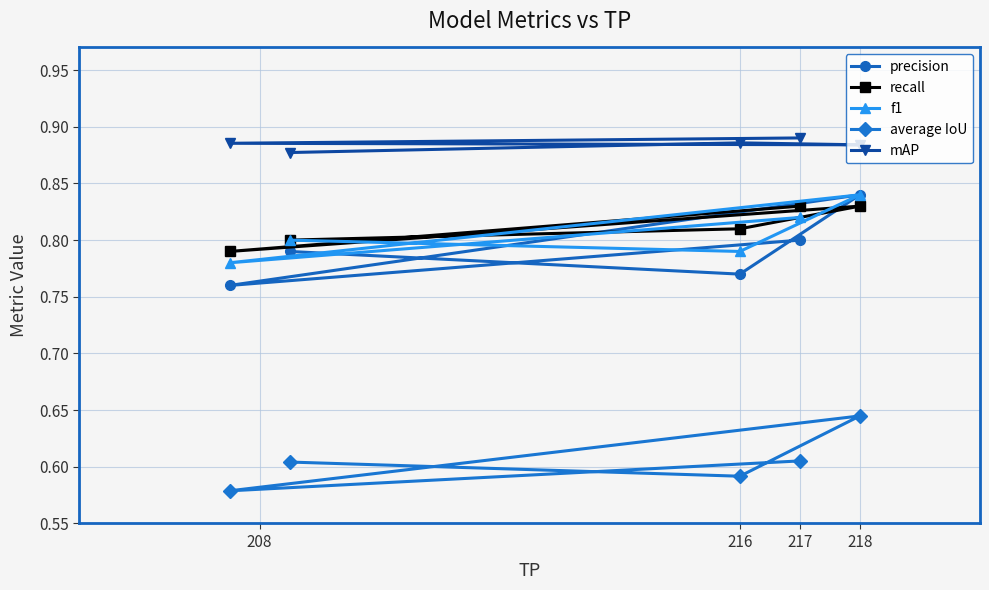

At how many categories does at least one series exceed 0?

5